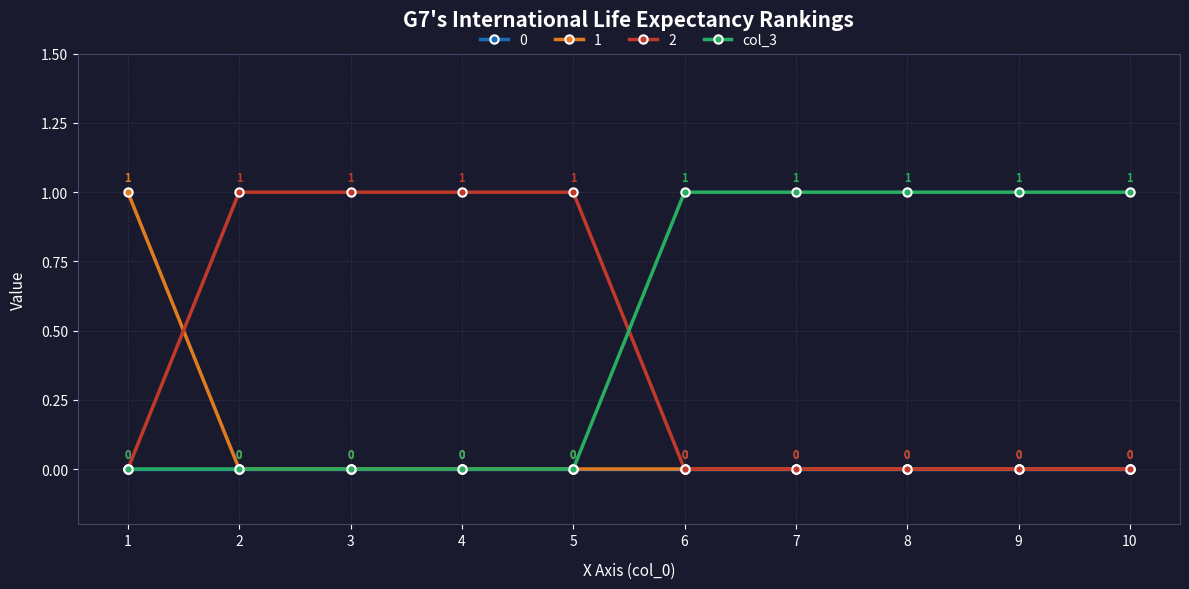

The col_3 series shows 0 at 1. True or false?

True